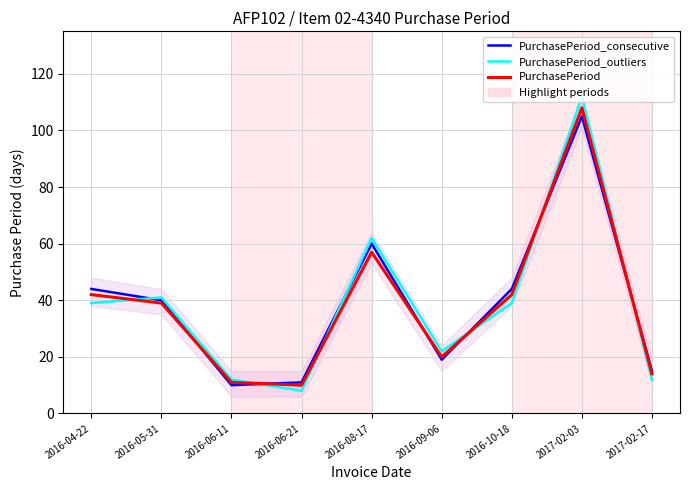

What is the spread (max minus min) of values at 2017-02-03?

7